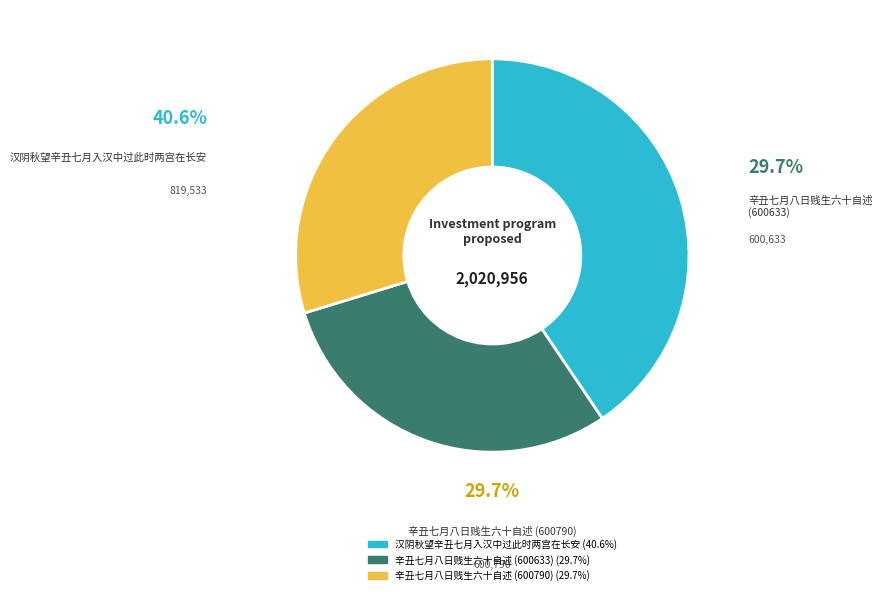

How many segments does this pie chart have?

3